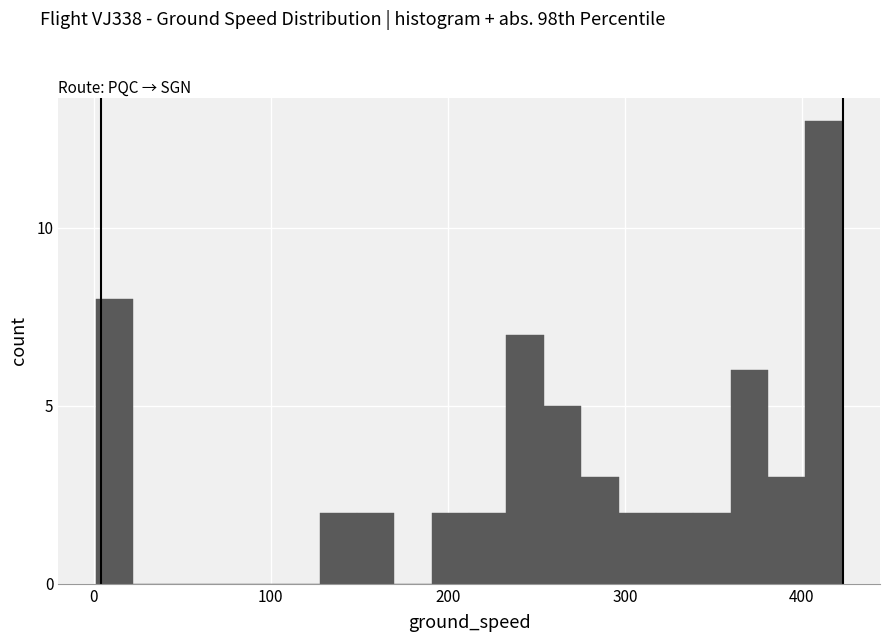

Around what value on the x-axis is the tallest bar? Give the approximate position of its centre, as read against the axis.

410